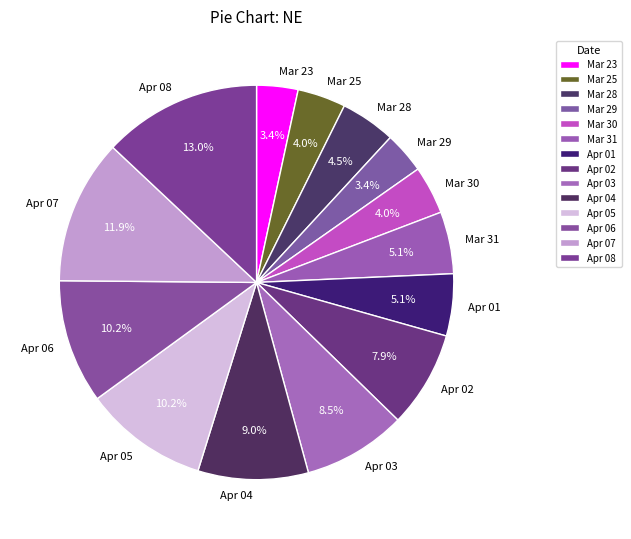

Which category has the biggest portion of the pie?

Apr 08